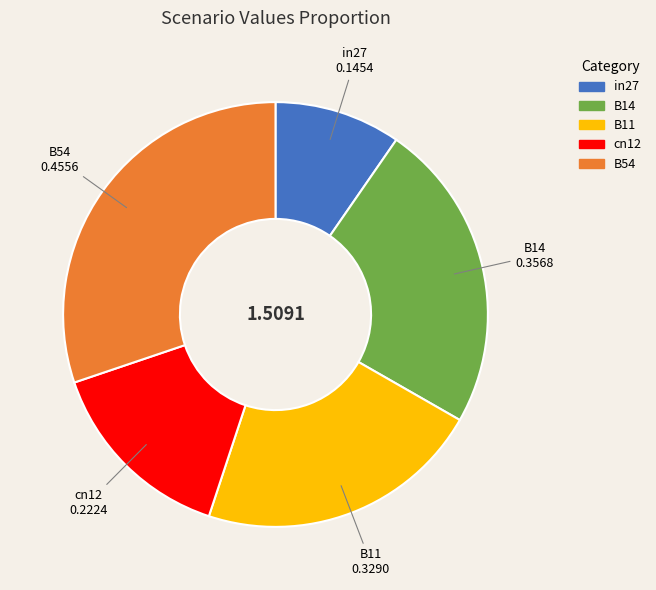

Between B14 and in27, which is larger?

B14